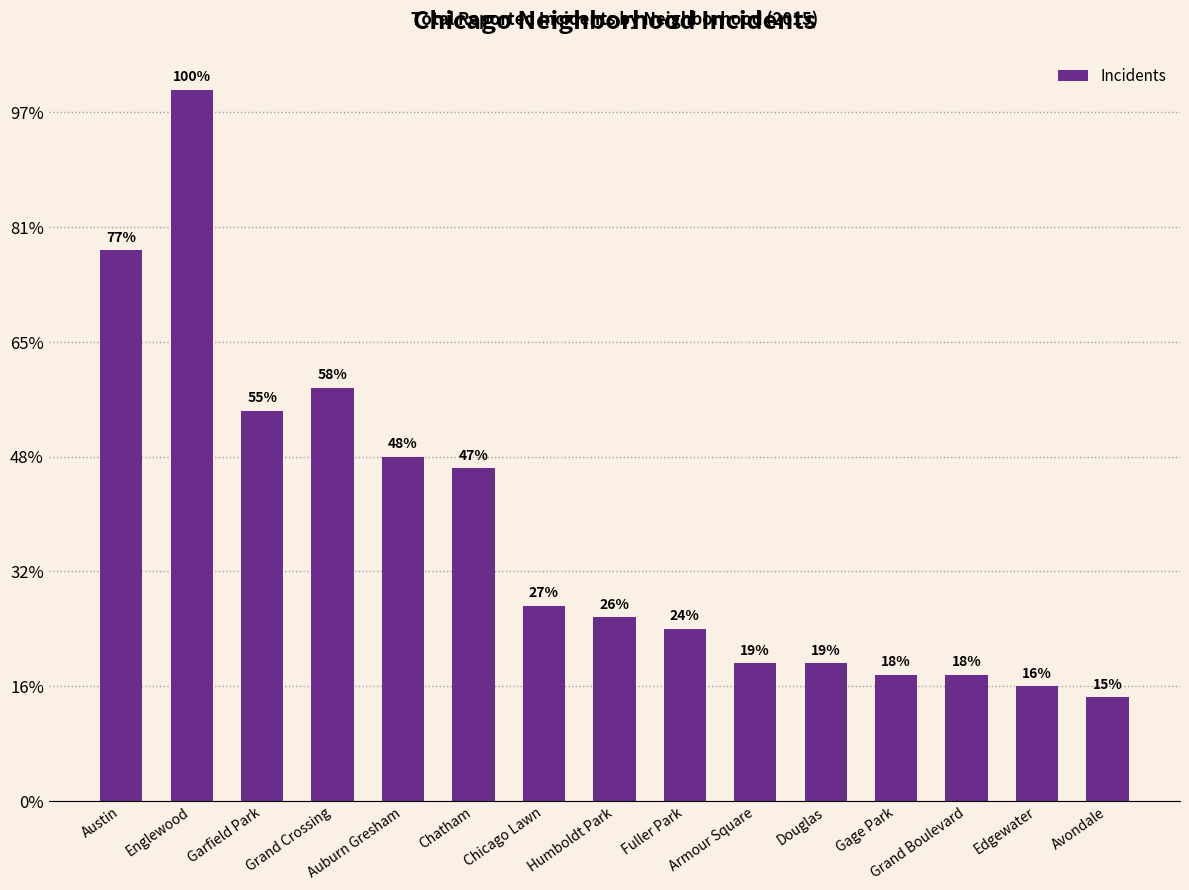

The value at Gage Park is 5. True or false?

False